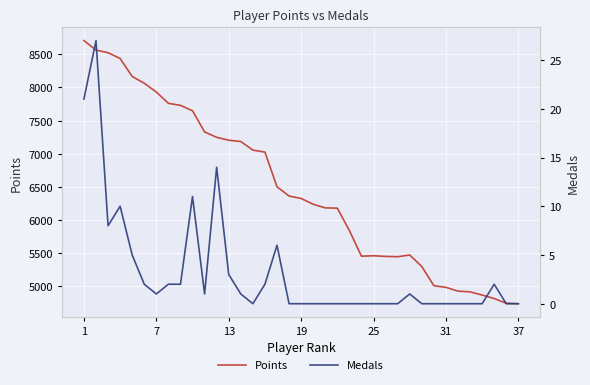

What is the difference between the second highest and minimum values in the Points series?

3827